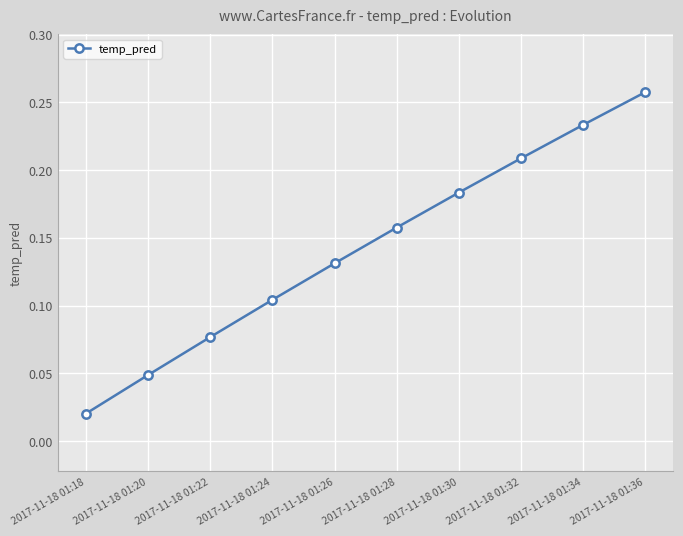

True or false: the data has more than 0 interior local peaks.

False